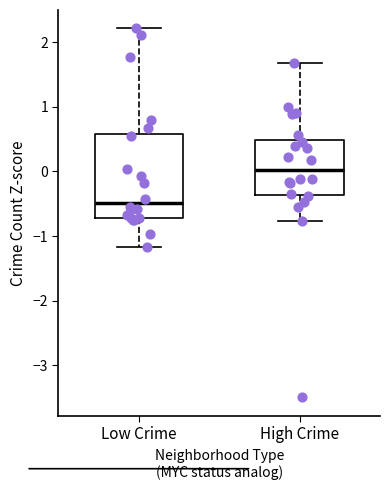

Reading left to right, transcribe this box plot: for each box, give where its median line is, the range the box spans, and where its two whiskers end, as read against the y-axis. The values are not printed on the chart, so give them approximately, as read against the axis.

Low Crime: median -0.5, box -0.7 to 0.6, whiskers -1.2 to 2.2
High Crime: median 0.0, box -0.4 to 0.5, whiskers -0.8 to 1.7